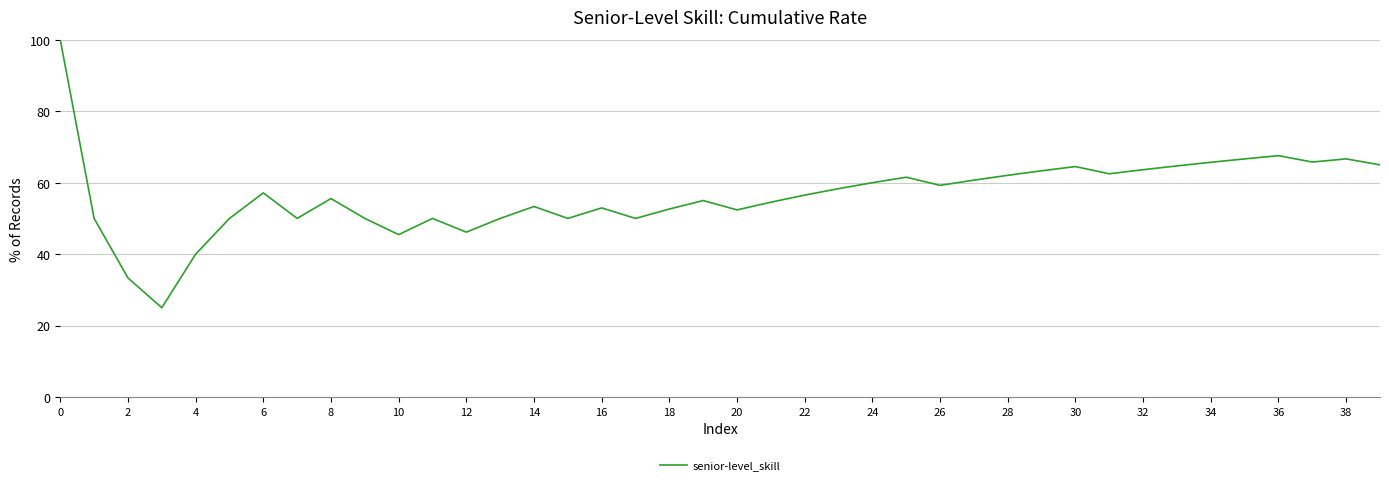

What is the minimum value shown in the chart?

25.0